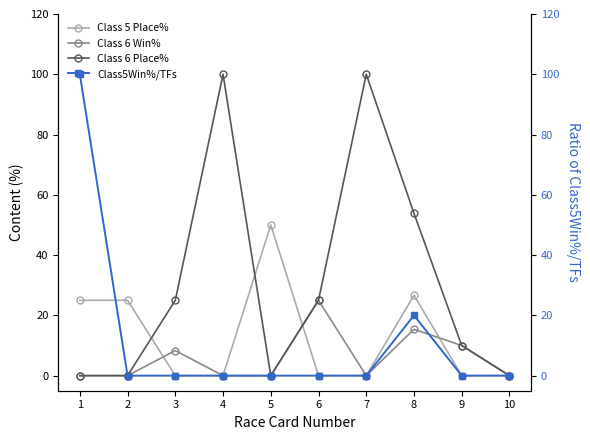

At which label does Class 6 Place% reach its minimum?

1